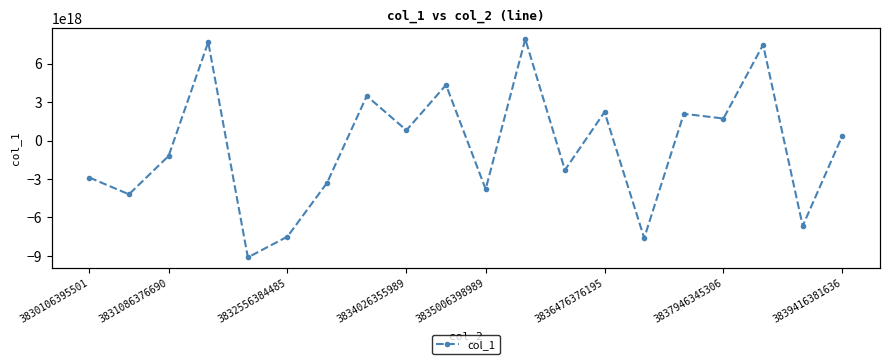

What is the maximum value shown in the chart?

7927302024550332416